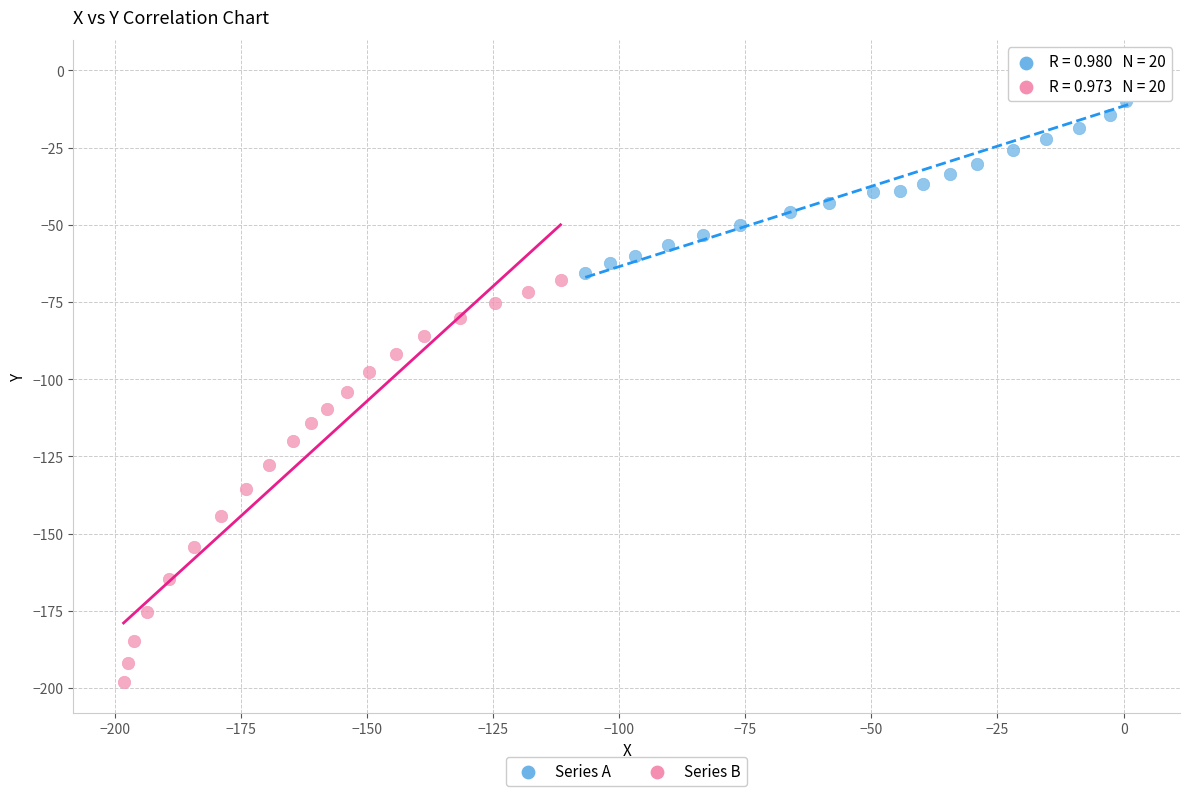

Which series reaches the maximum Y coordinate?

Series A